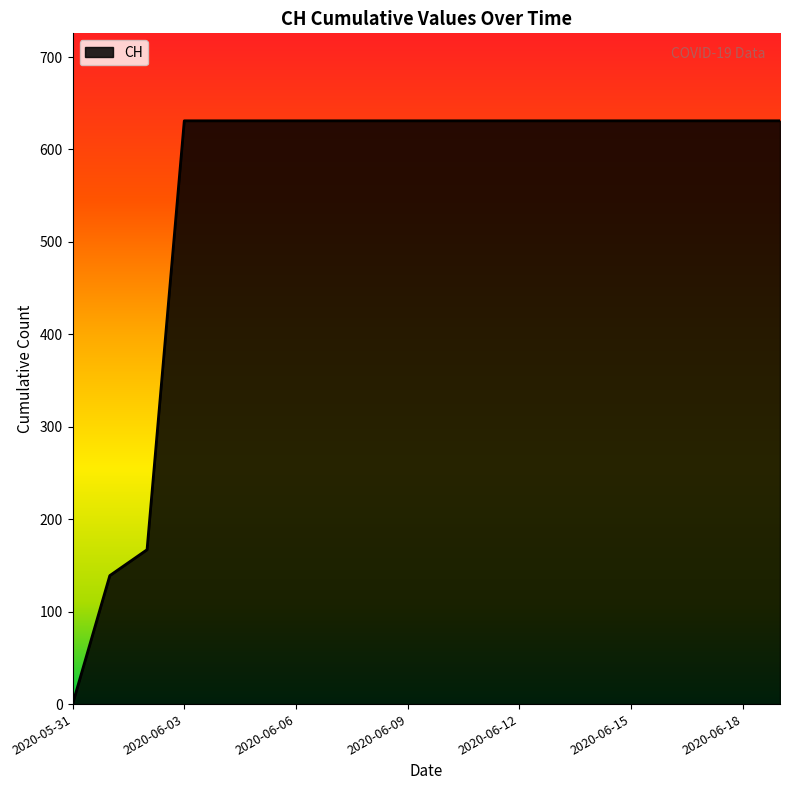

What is the greatest value displayed?

631